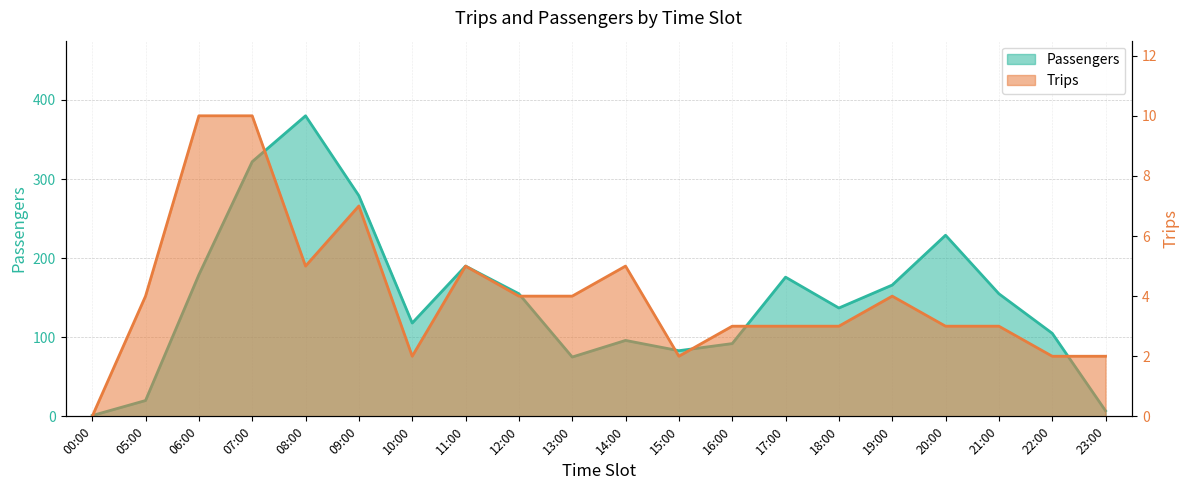

Reading left to right, transcribe all the data shown in this chart.

Passengers: 1	20	179	322	380	279	118	190	155	75	96	83	92	176	137	166	229	155	105	7
Trips: 0	4	10	10	5	7	2	5	4	4	5	2	3	3	3	4	3	3	2	2